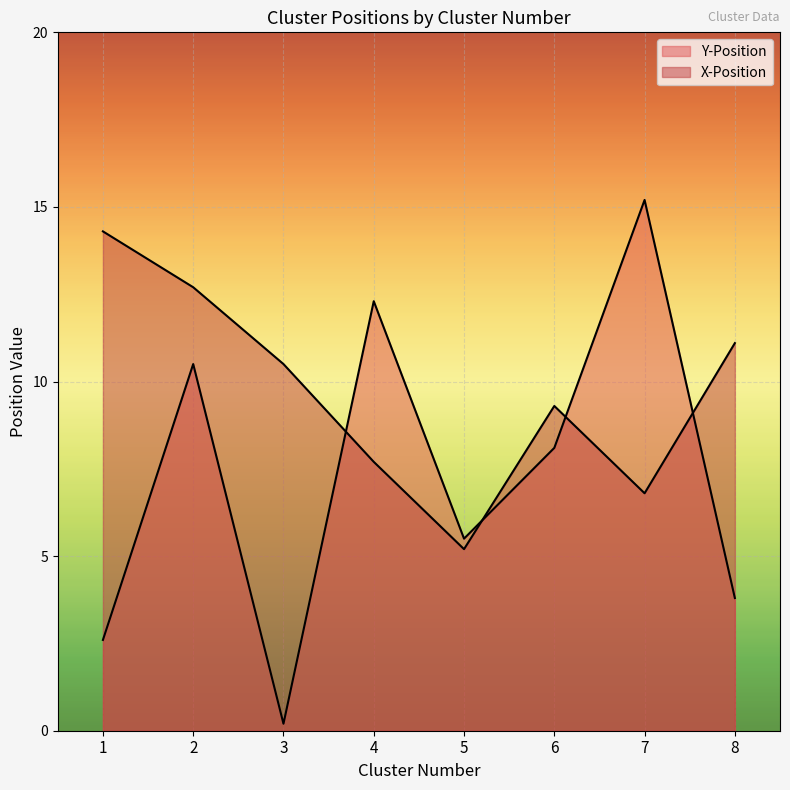

How many data points does each series have?

8